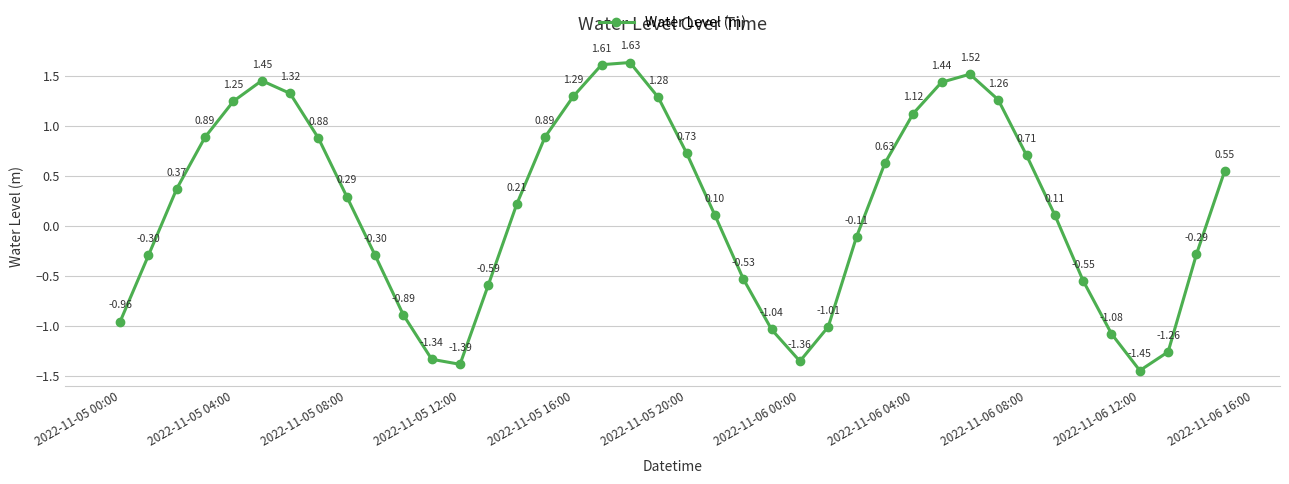

How many interior local valleys (lower than both neighbors) does the data have?

3